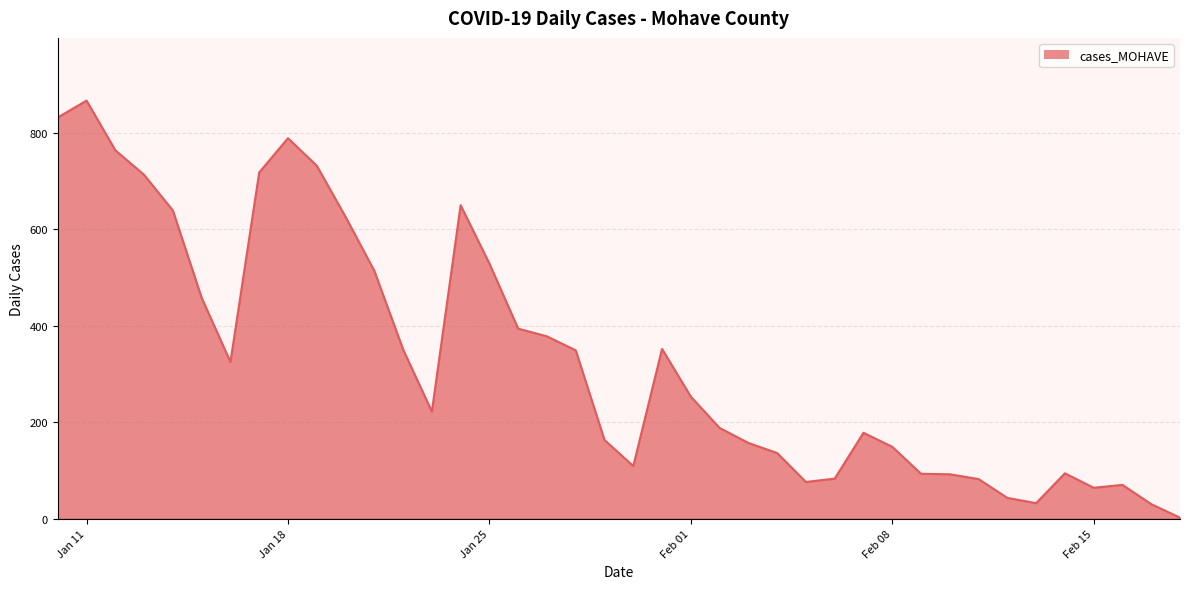

What is the greatest value displayed?

867